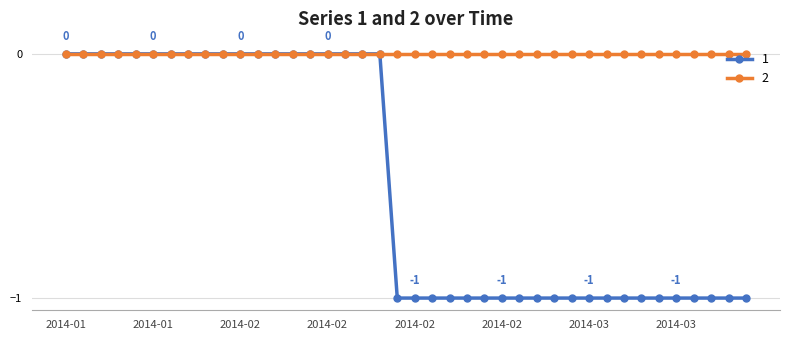

Rank the series by their average value, from lowest to highest.

1, 2